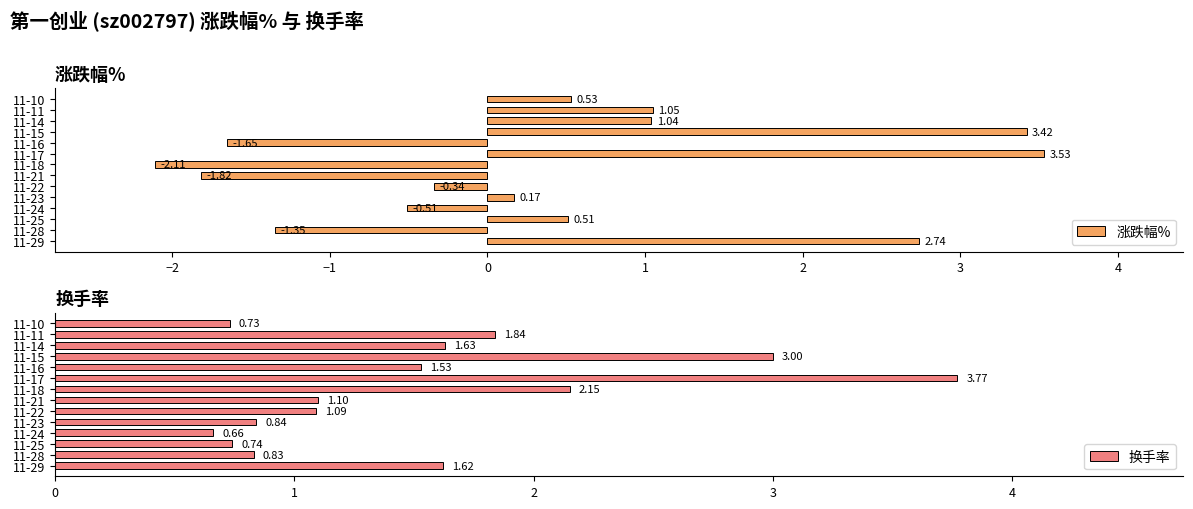

What is the difference between the 涨跌幅% values at 11-18 and 11-25?

2.6